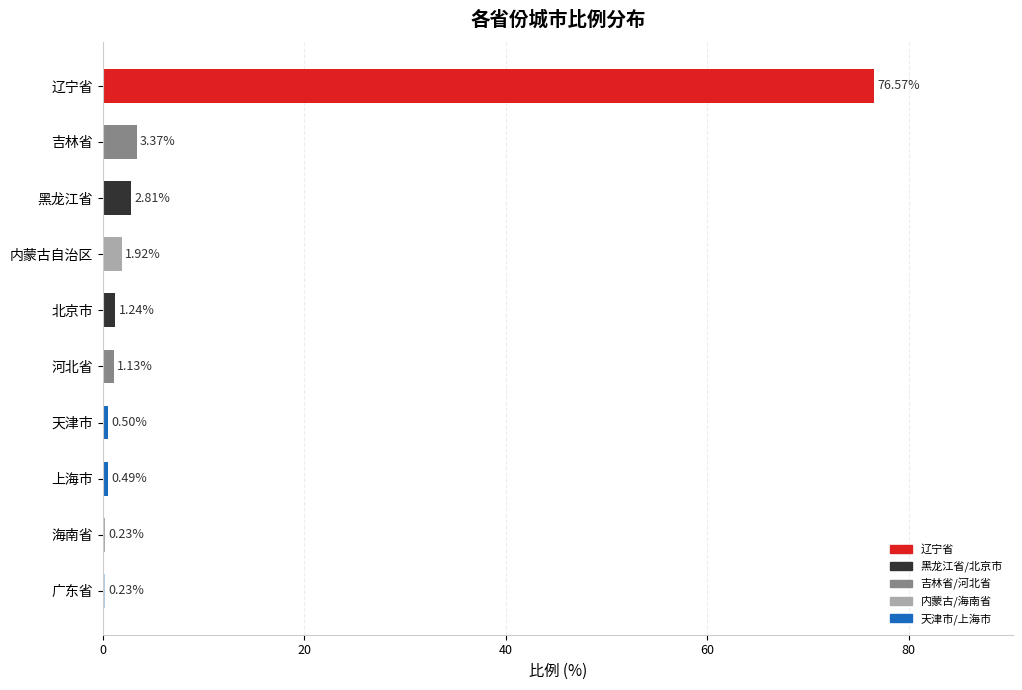

What is the average value?

8.8